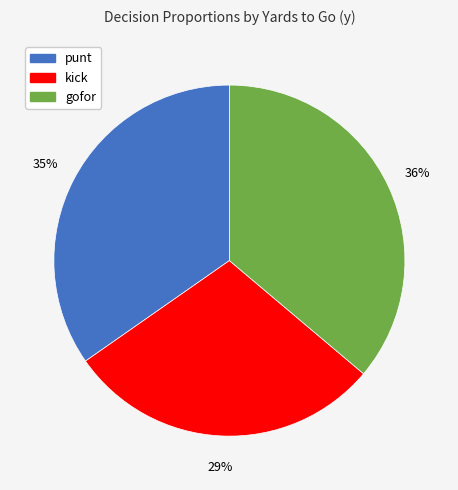

Does any single category account for the majority?

No